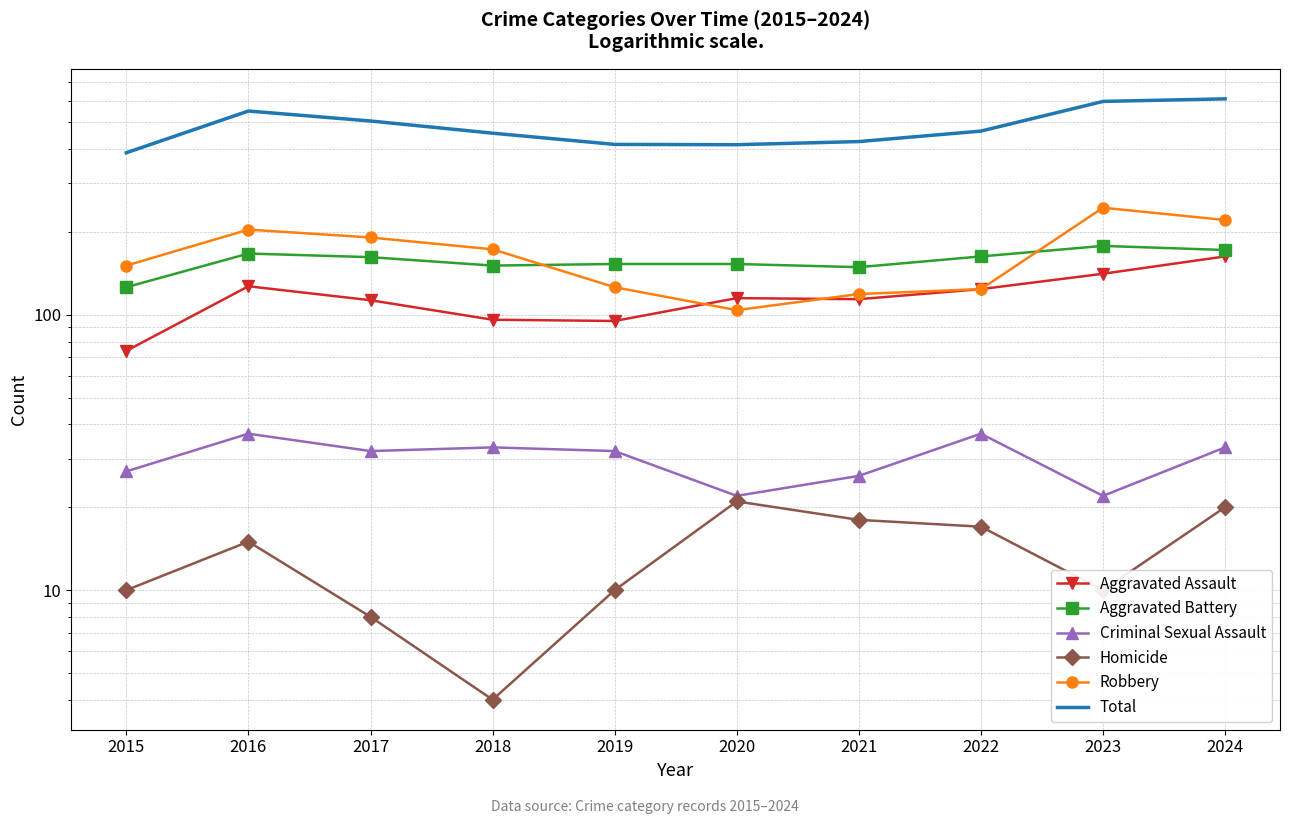

The Aggravated Assault series shows 252 at 2024. True or false?

False